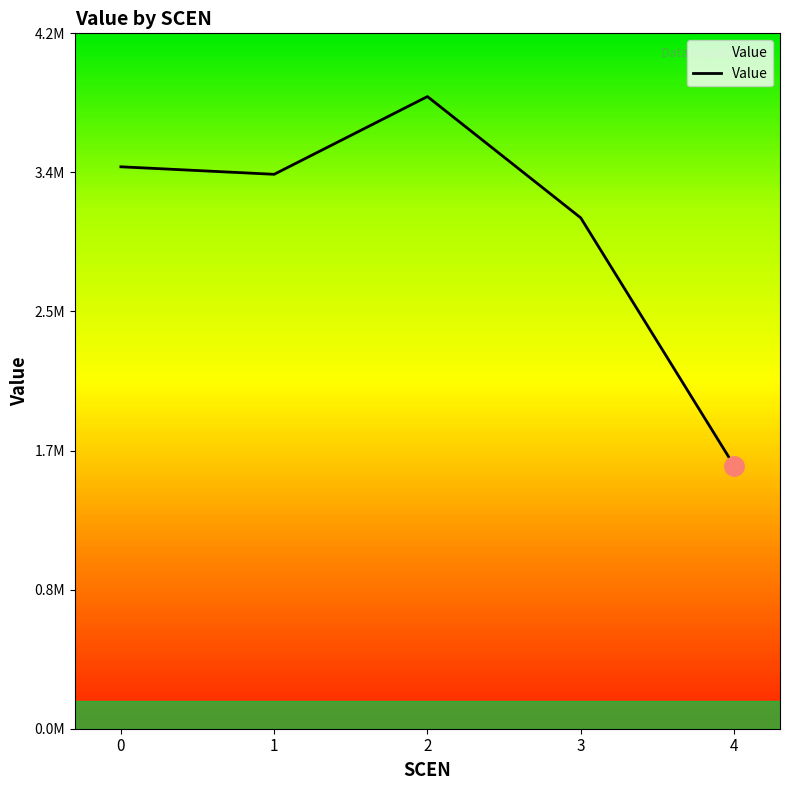

What is the change in value from 3 to 4?

-1500126.3